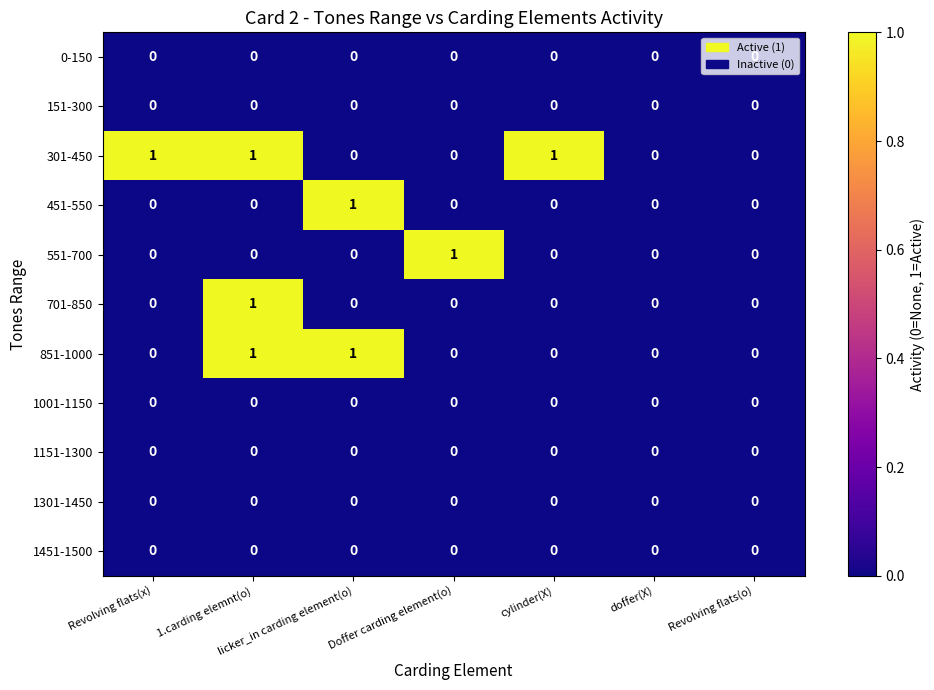

Which series has the largest total across all categories?

301-450